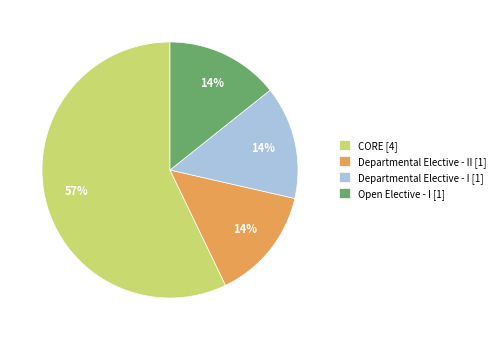

Count the number of slices in the pie.

4